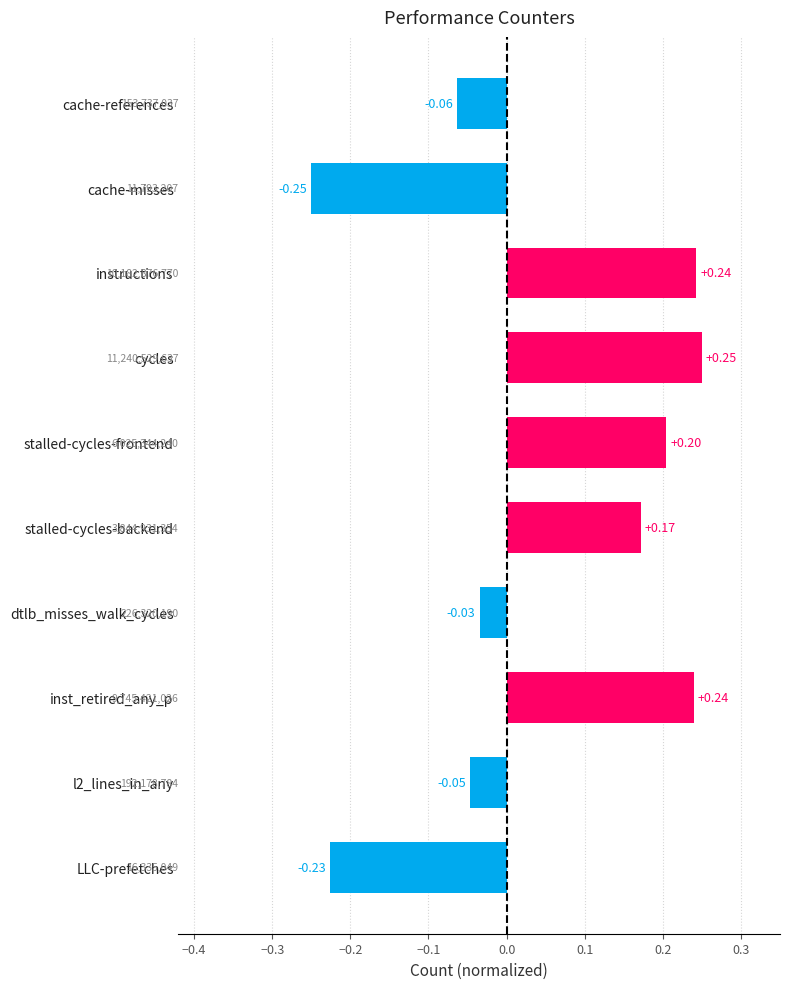

At which label is the value closest to 0?

dtlb_misses_walk_cycles